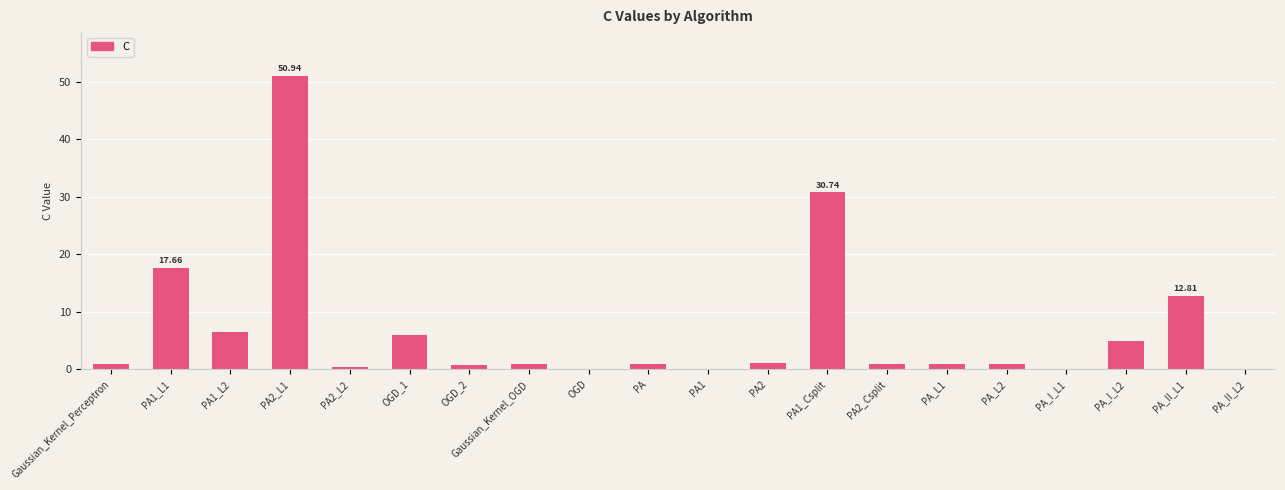

What is the sum of all values?

138.2